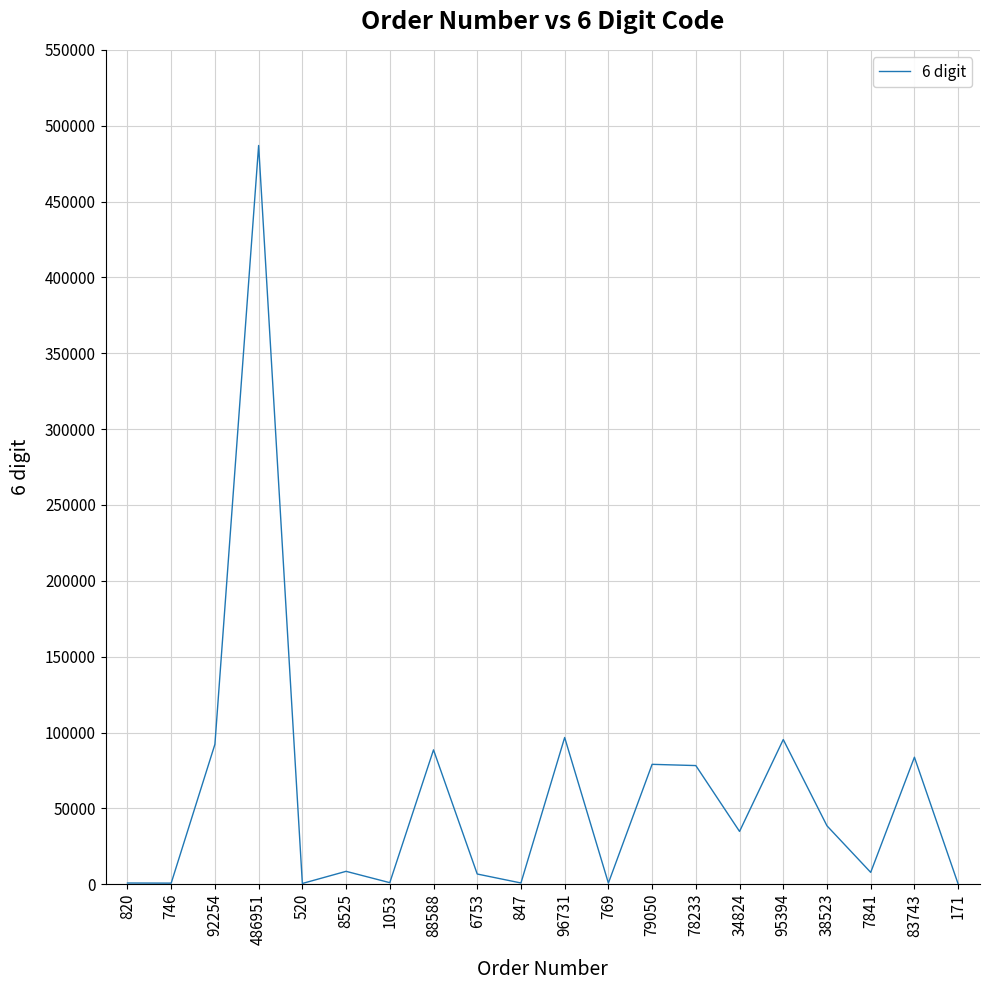

True or false: the data shows 7841 at 7841.

True